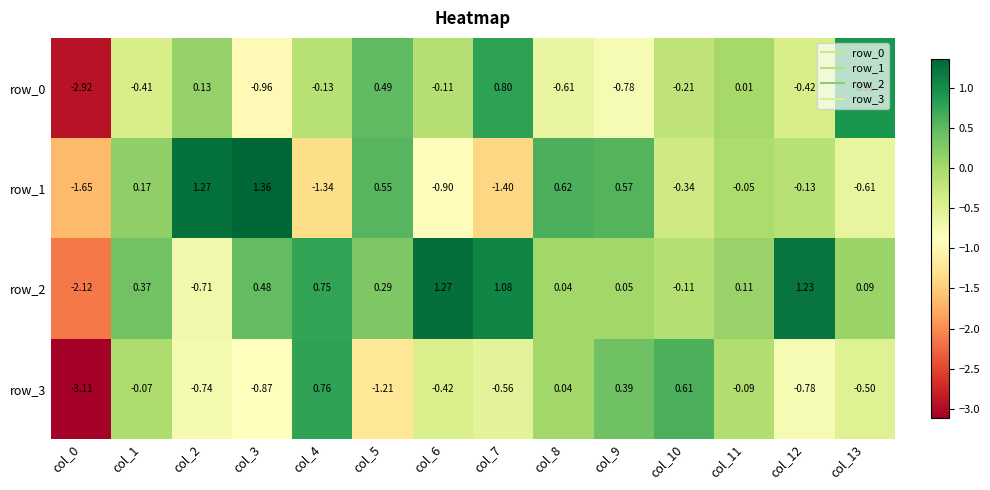

Where is row_2 nearest to the value 0?

col_8